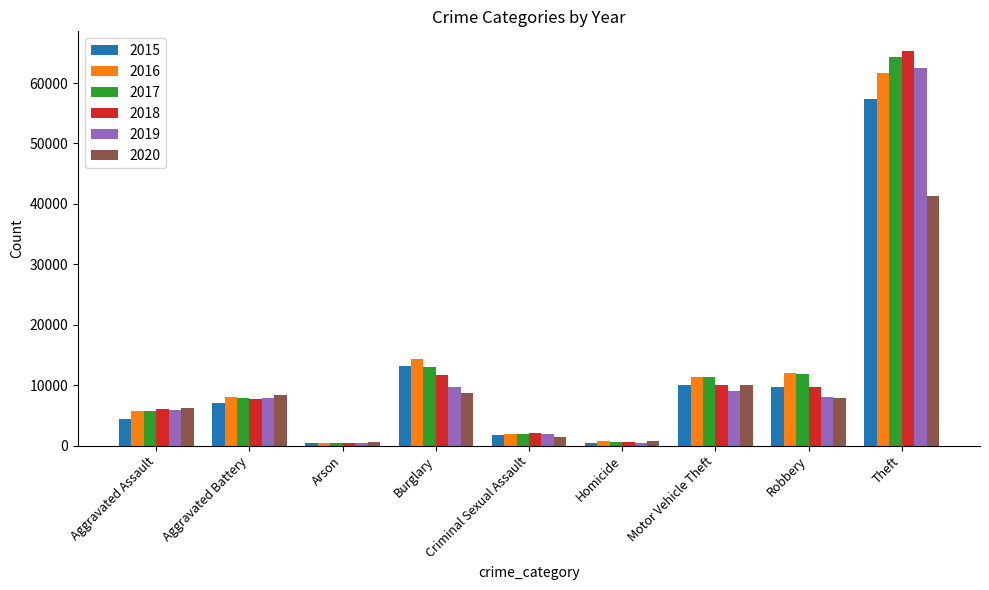

Read the 2020 value at Criminal Sexual Assault.

1491